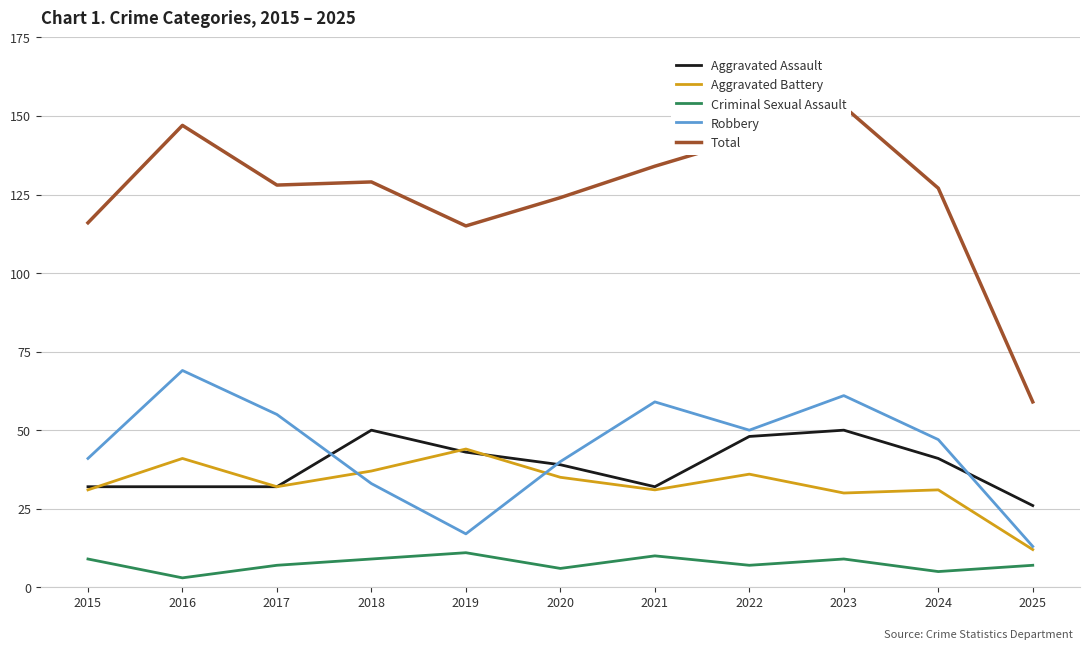

At which category does Total reach its first local valley?

2017